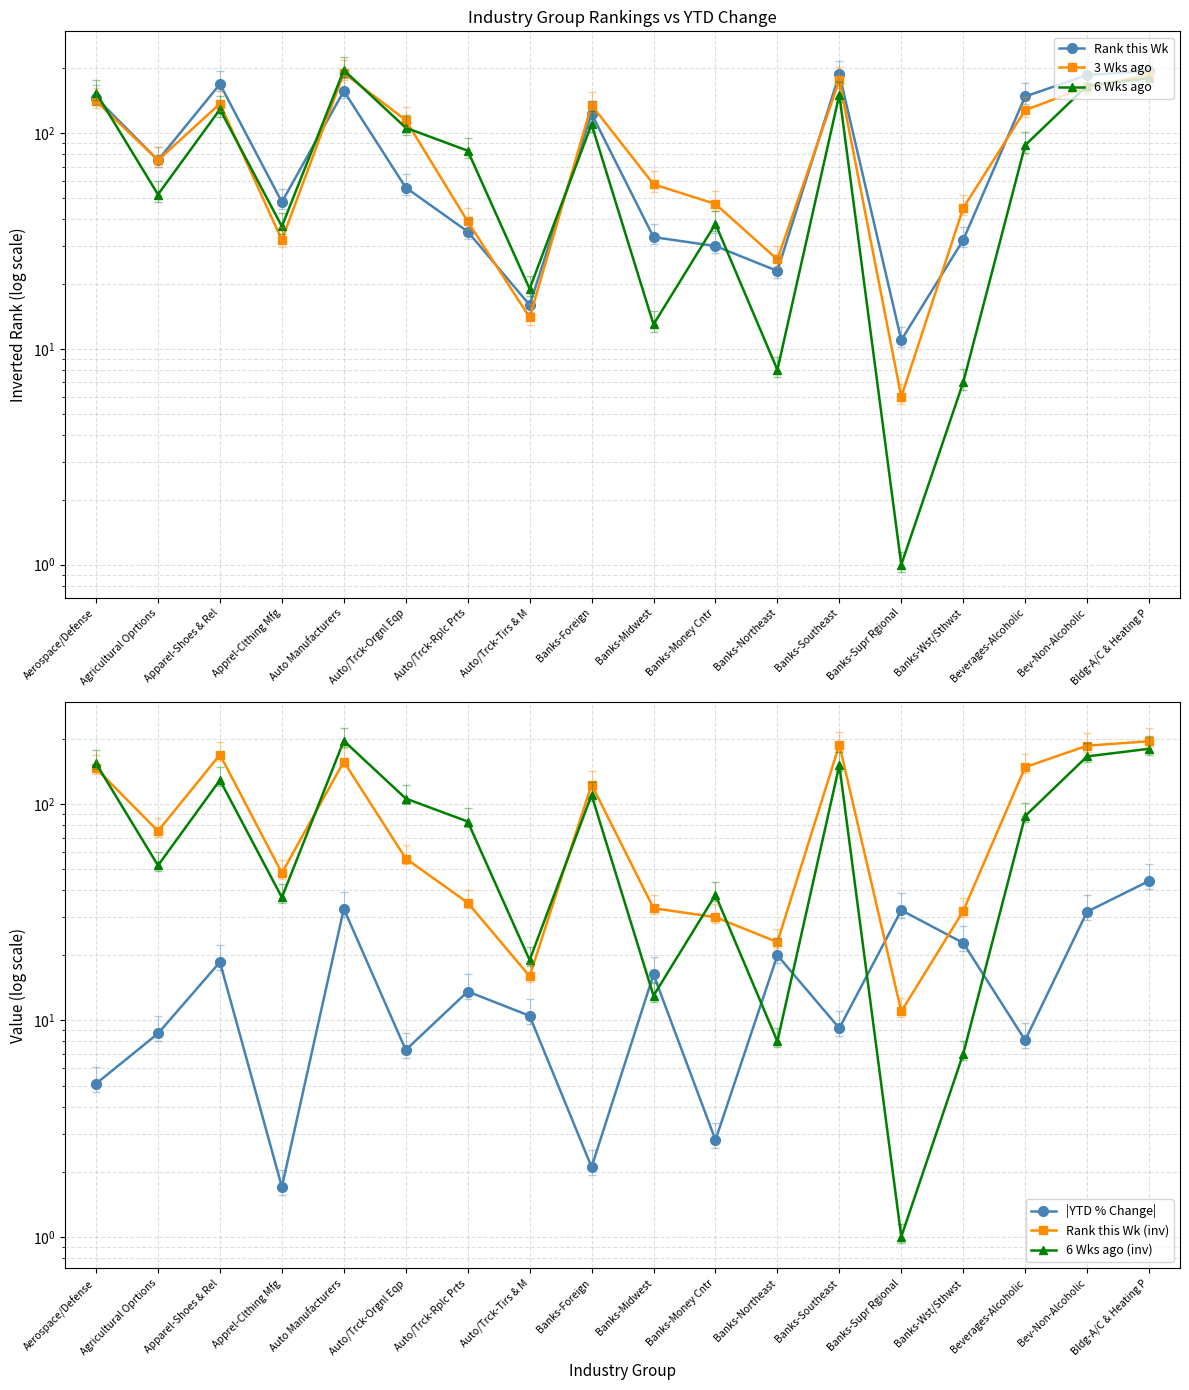

What is the label of the 8th point from the left?

Auto/Trck-Tirs & M